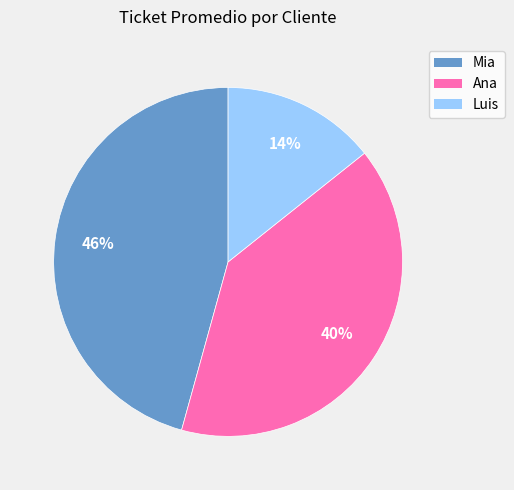

To the nearest percent, what percentage of the pie is Luis?

14%